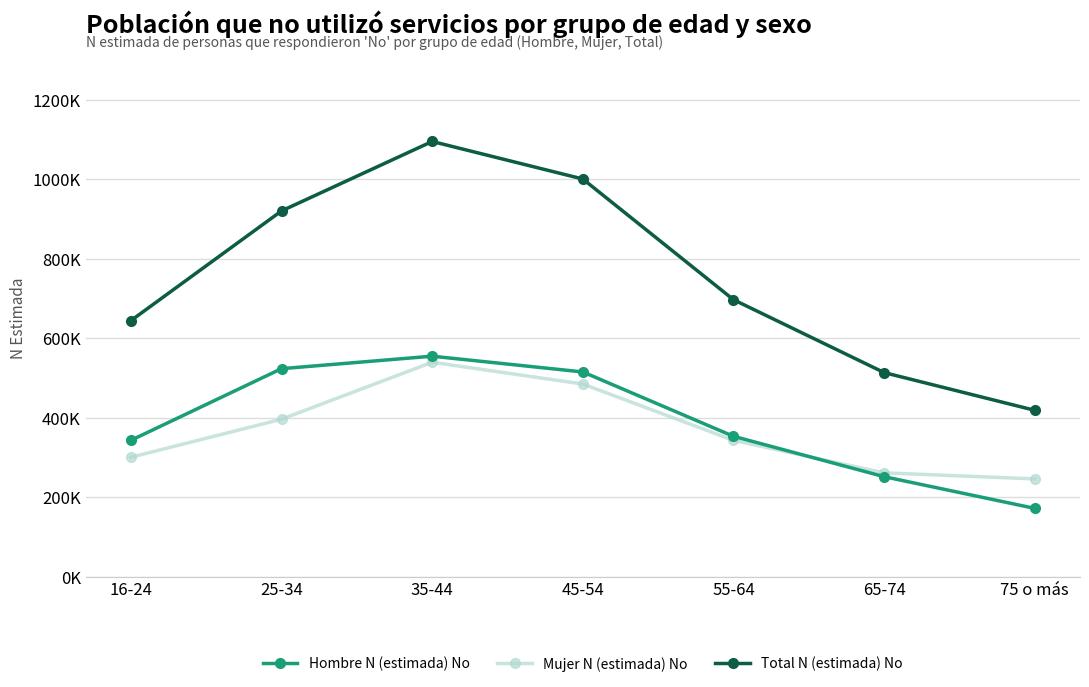

What are all the series names shown in the legend?

Hombre N (estimada) No, Mujer N (estimada) No, Total N (estimada) No